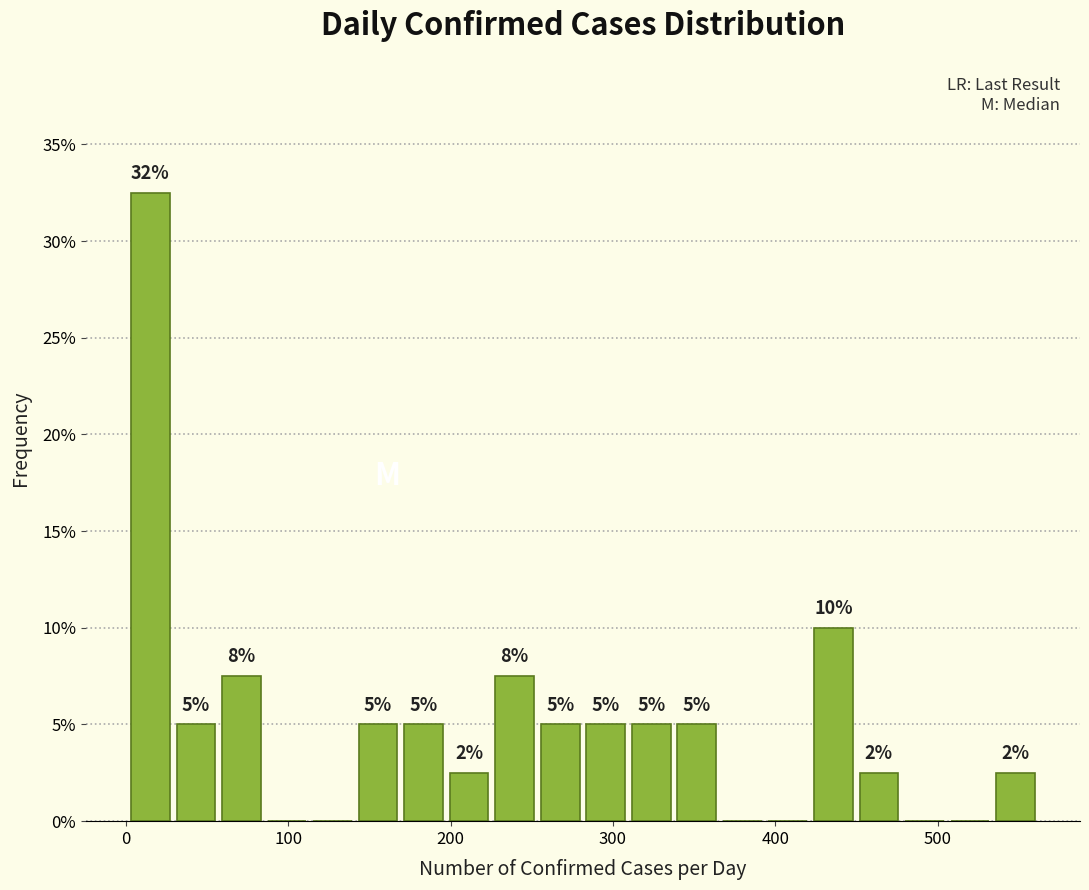

Around what value on the x-axis is the tallest bar? Give the approximate position of its centre, as read against the axis.

20